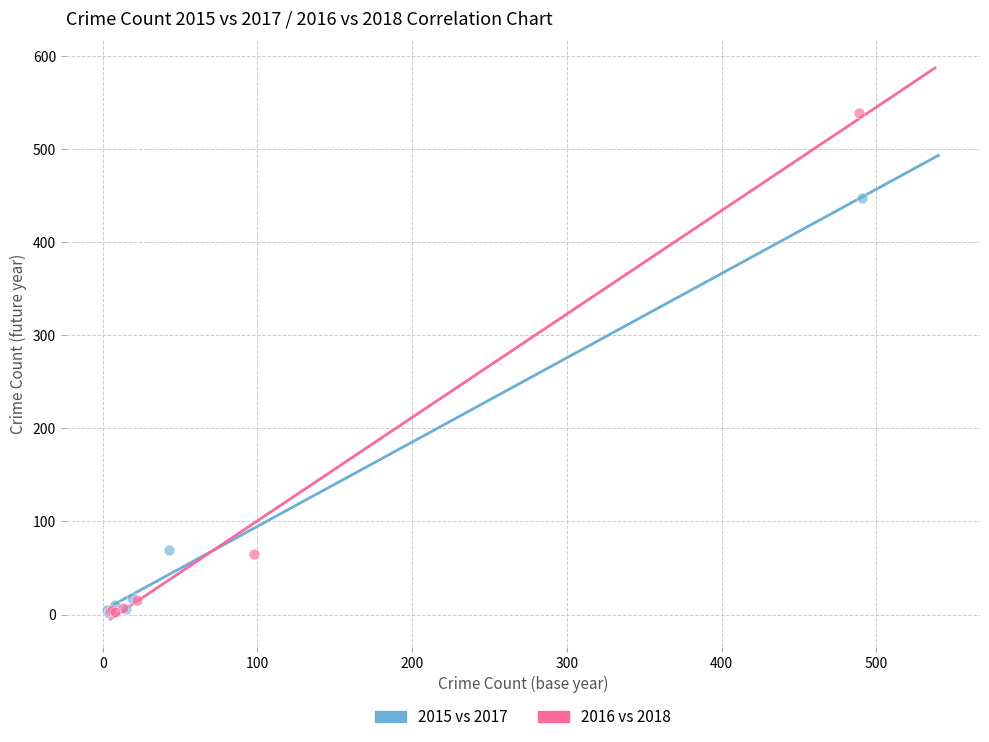

Which series reaches the maximum Y coordinate?

2016 vs 2018